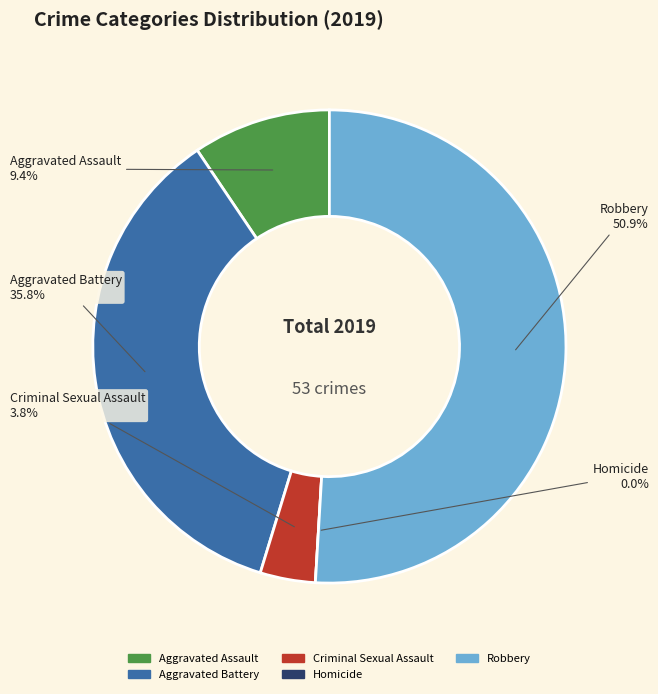

To the nearest percent, what is the combined percentage of Aggravated Battery and Aggravated Assault?

45%